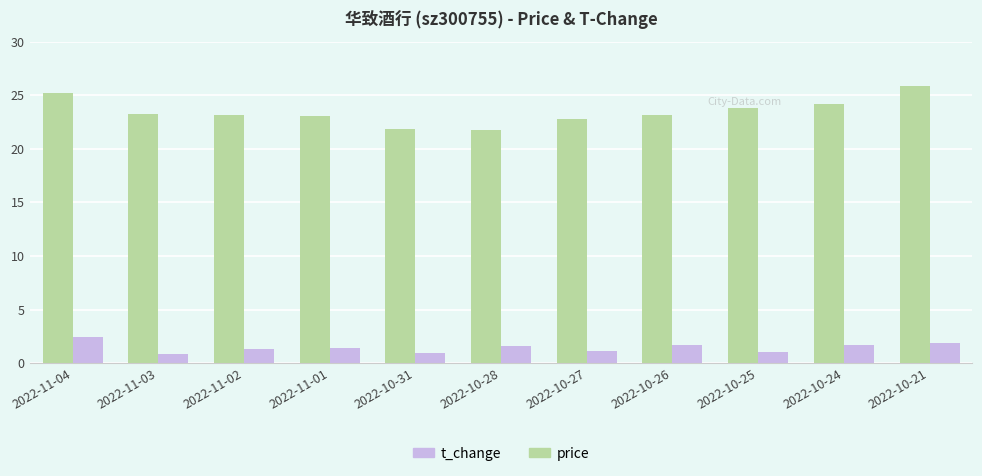

What position from the right is 2022-11-03?

10